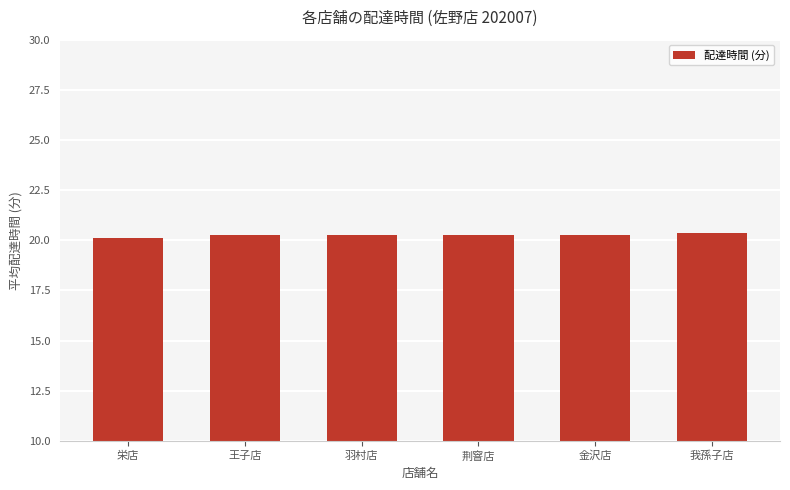

Are the bars grouped side by side (vs. stacked)?

No